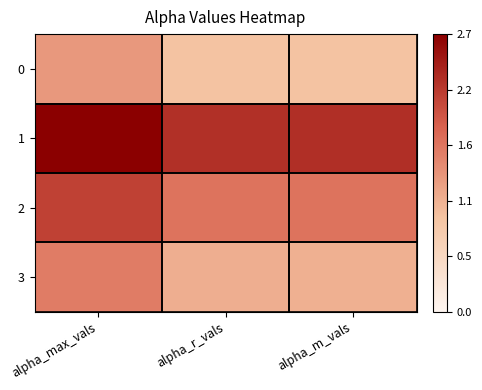

What is the total value across all series at alpha_r_vals?

6.0